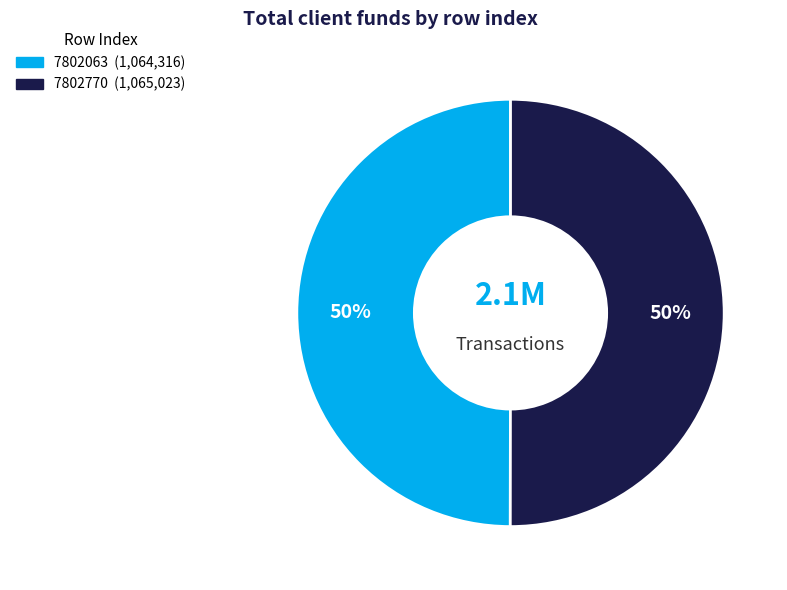

To the nearest percent, what percentage of the pie is 7802063?

50%